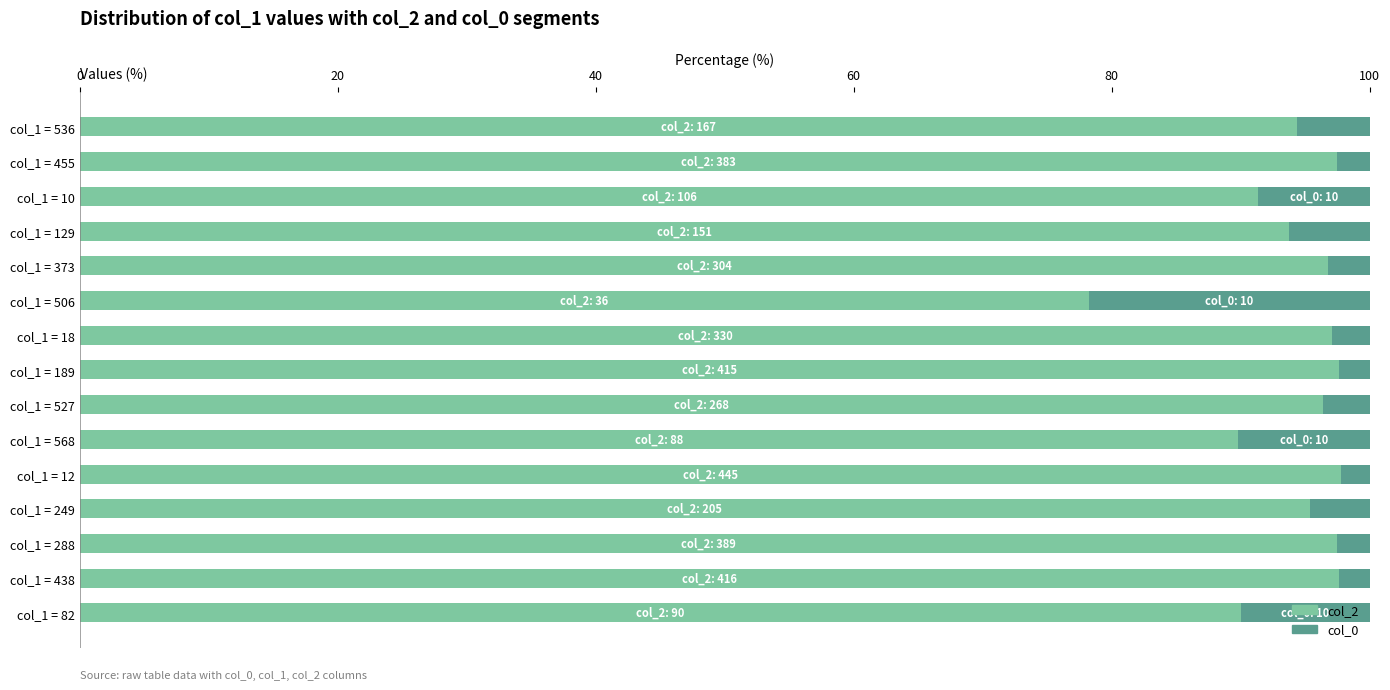

What is the average value of the col_2 series?

94.1